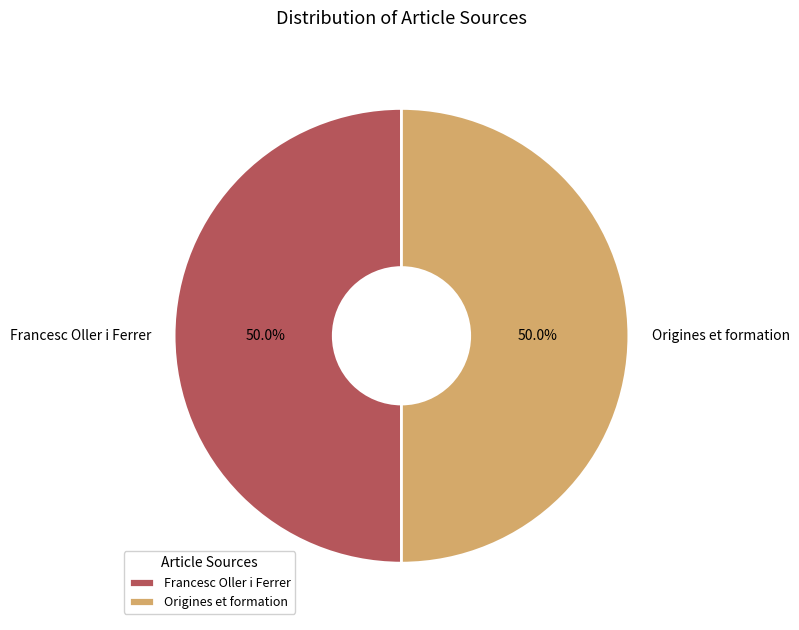

The Francesc Oller i Ferrer slice represents 1% of the pie. True or false?

False